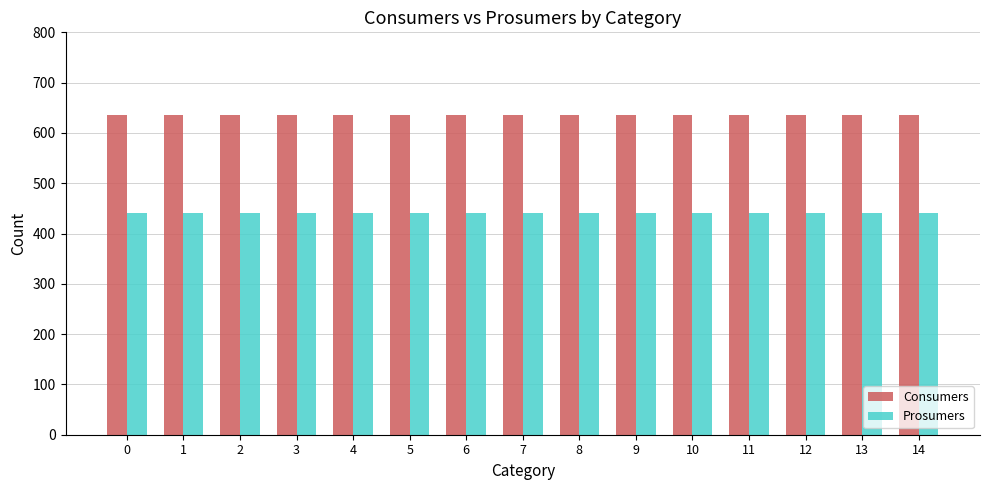

List the series in order of their peak value, lowest first.

Prosumers, Consumers